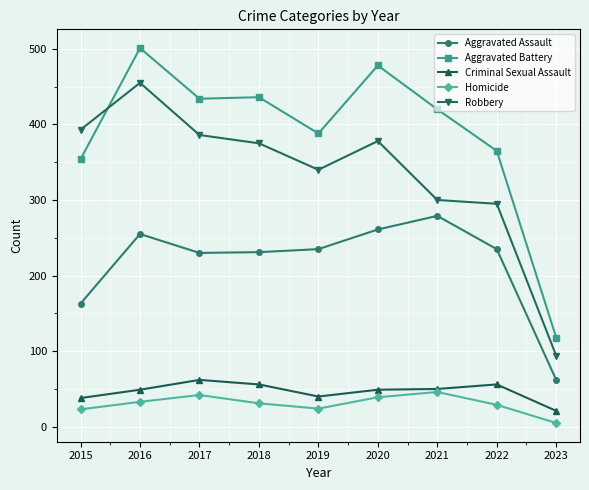

Between 2016 and 2018, which series saw the biggest shift?

Robbery